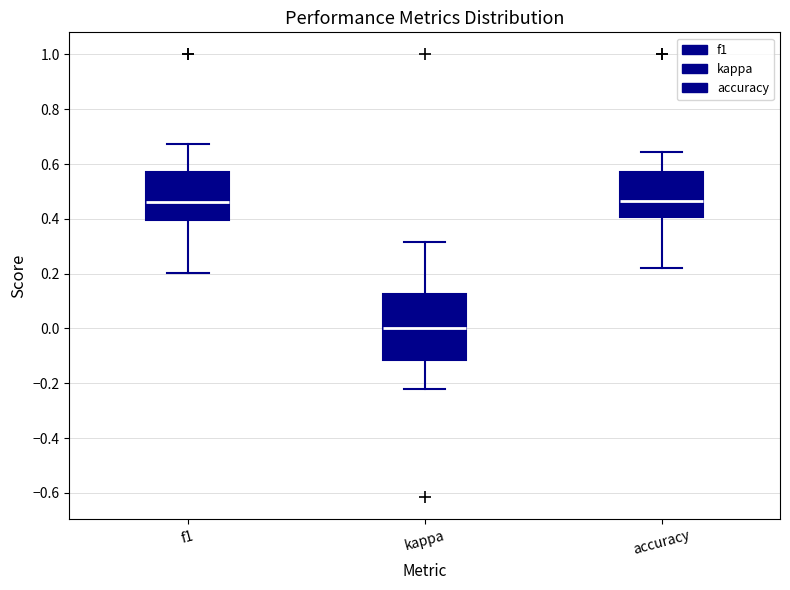

Reading left to right, read every box against the y-axis: the position of its median line, the range the box covers, and the ends of its whiskers. The values are not printed on the chart, so give them approximately, as read against the axis.

f1: median 0.46, box 0.40 to 0.58, whiskers 0.20 to 0.68
kappa: median 0.00, box -0.12 to 0.12, whiskers -0.22 to 0.32
accuracy: median 0.46, box 0.40 to 0.58, whiskers 0.22 to 0.64